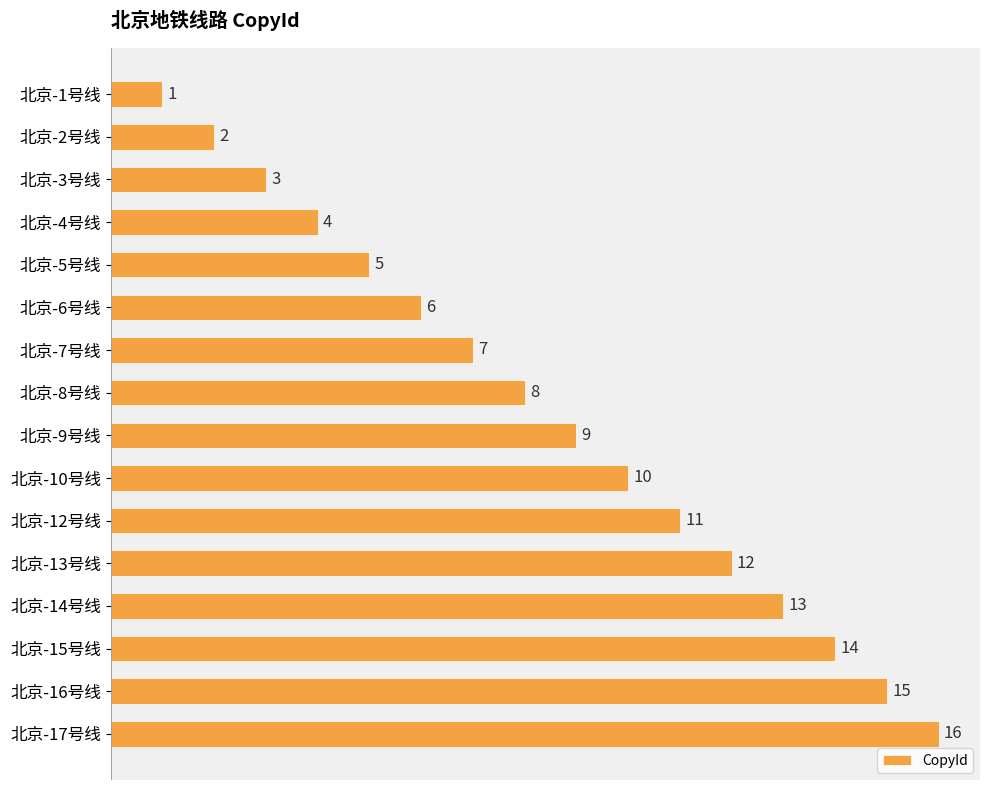

List the labels in order of value, largest first.

北京-17号线, 北京-16号线, 北京-15号线, 北京-14号线, 北京-13号线, 北京-12号线, 北京-10号线, 北京-9号线, 北京-8号线, 北京-7号线, 北京-6号线, 北京-5号线, 北京-4号线, 北京-3号线, 北京-2号线, 北京-1号线